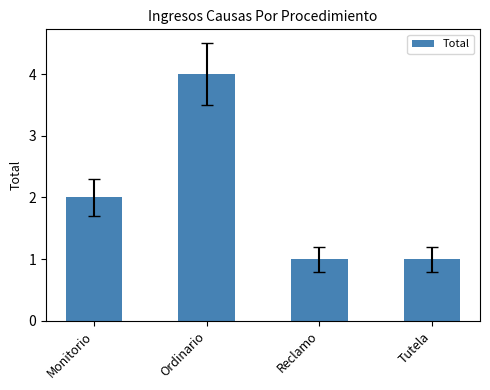

Between Monitorio and Reclamo, which is larger?

Monitorio